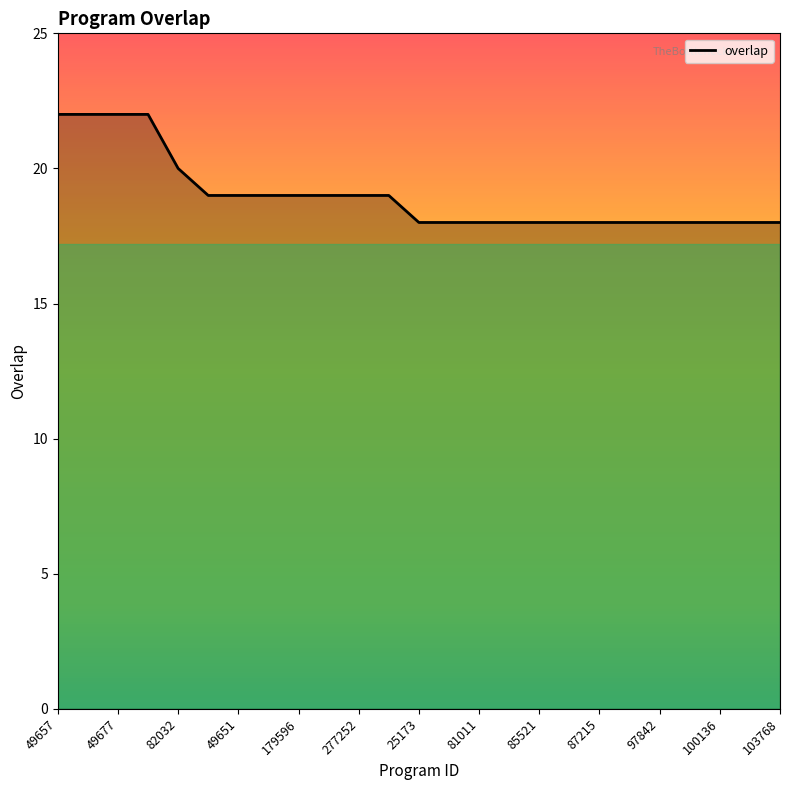

What is the average value?

19